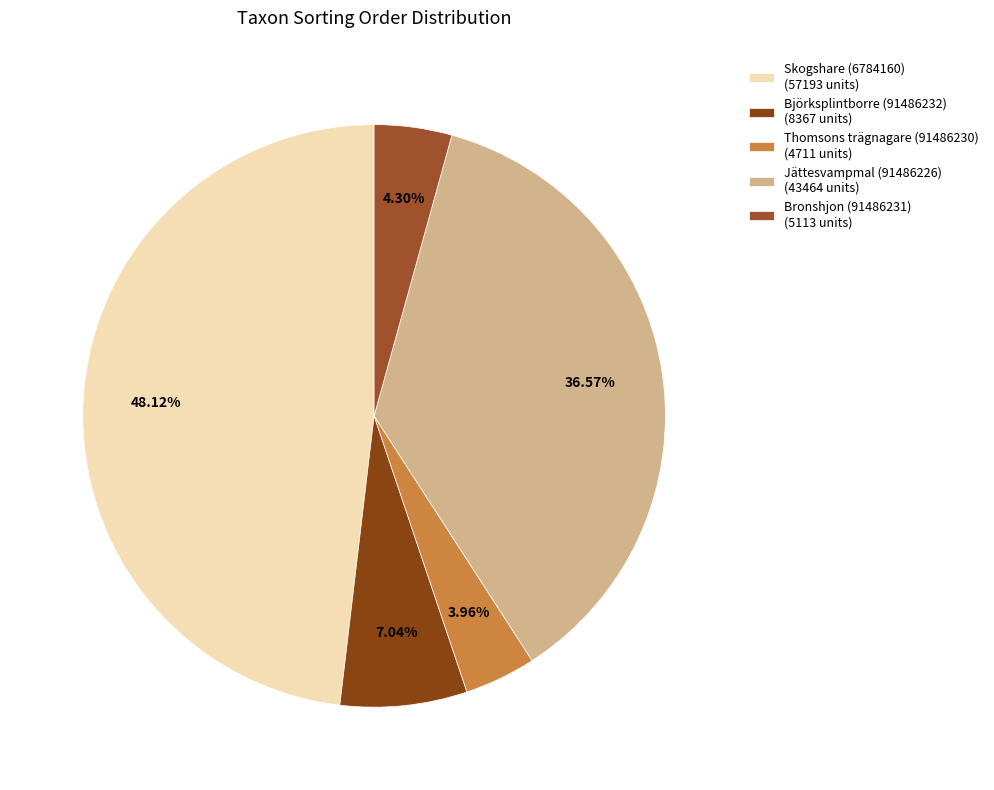

How many segments does this pie chart have?

5